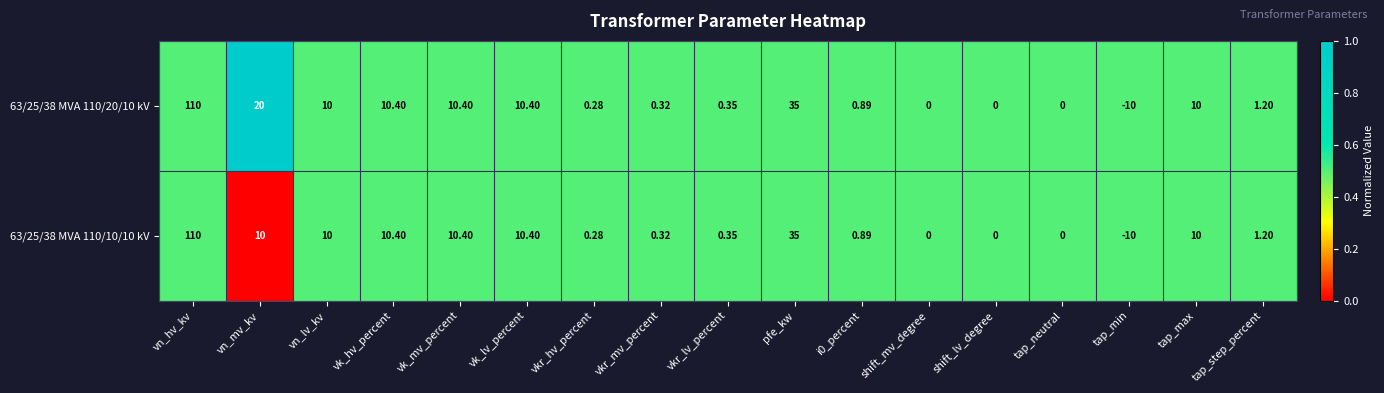

Which category has the lowest value in the 63/25/38 MVA 110/20/10 kV series?

tap_min